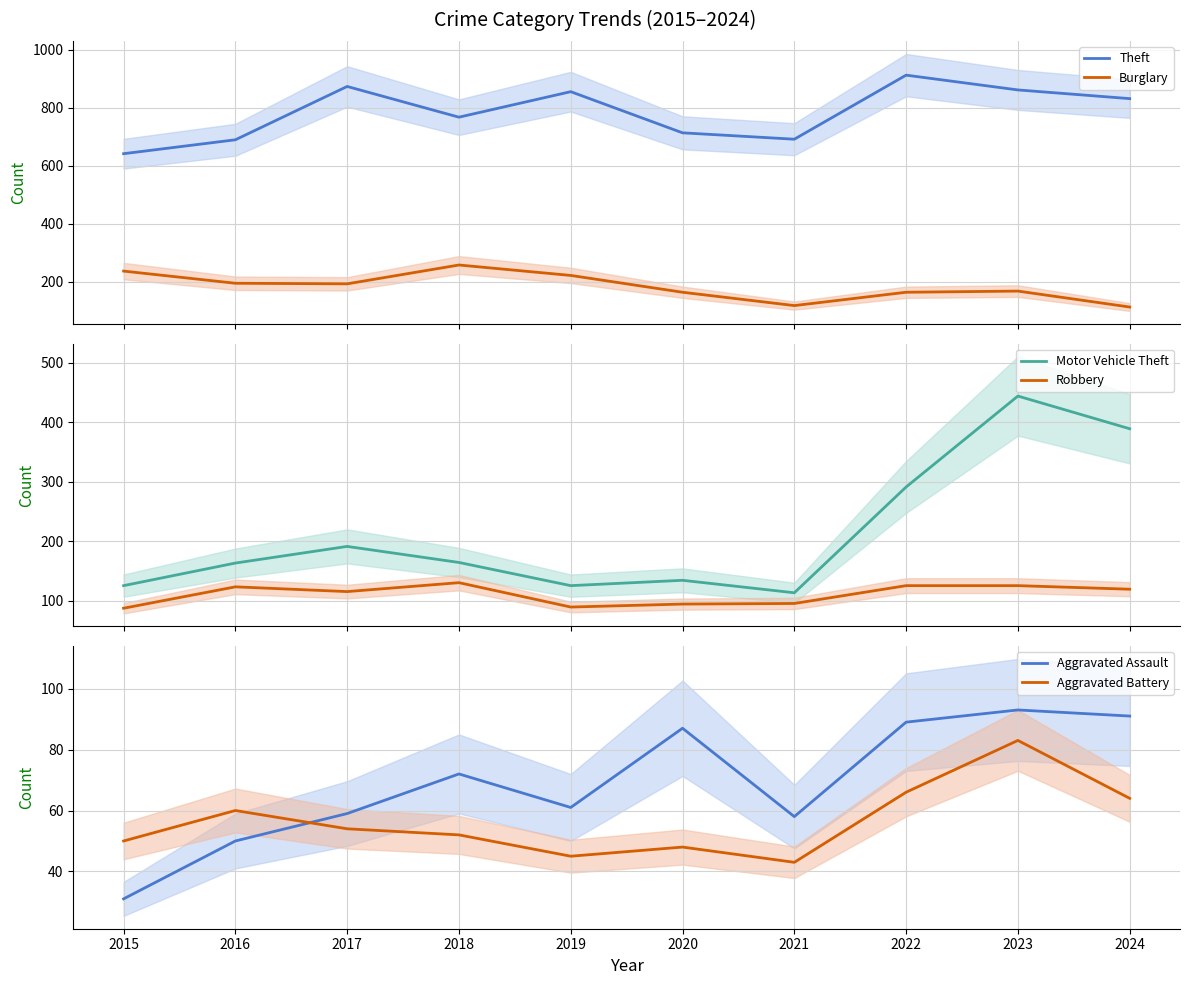

List the labels in order of Motor Vehicle Theft value, largest first.

2023, 2024, 2022, 2017, 2018, 2016, 2020, 2015, 2019, 2021